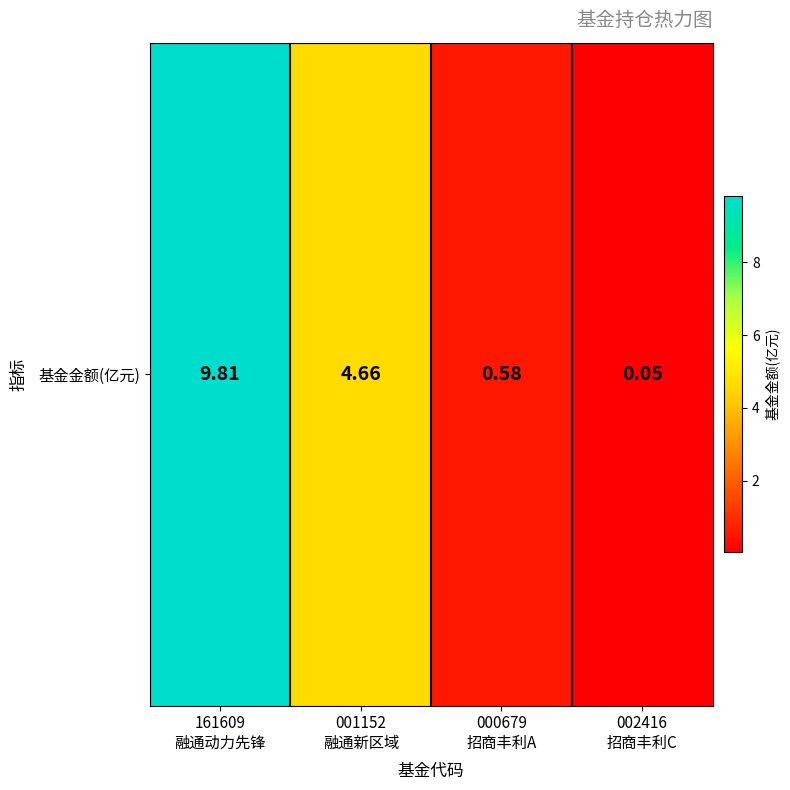

Reading right to left, transcribe all the data shown in this chart.

0.1	0.6	4.7	9.8